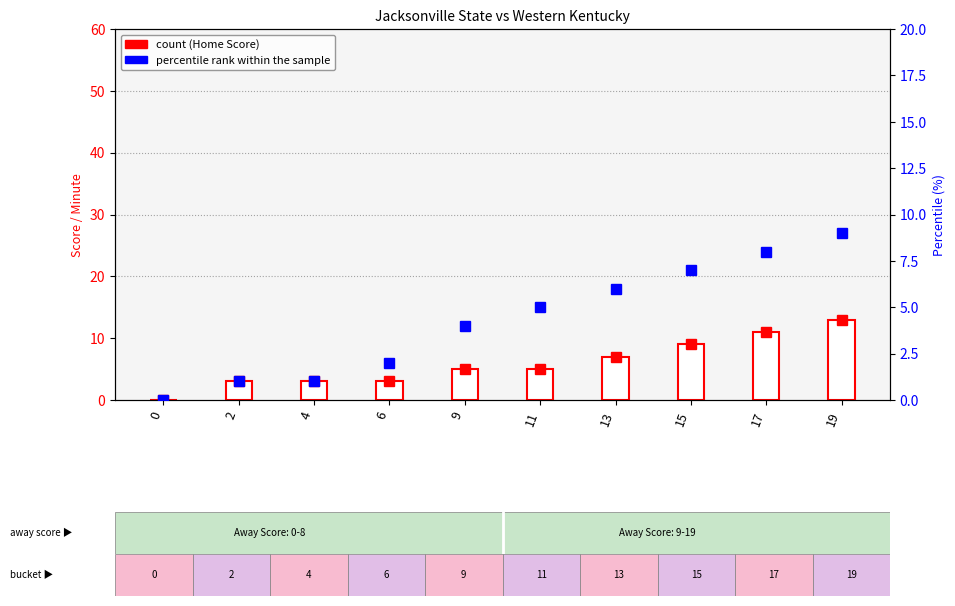

Reading right to left, transcribe all the data shown in this chart.

19=13	17=11	15=9	13=7	11=5	9=5	6=3	4=3	2=3	0=0